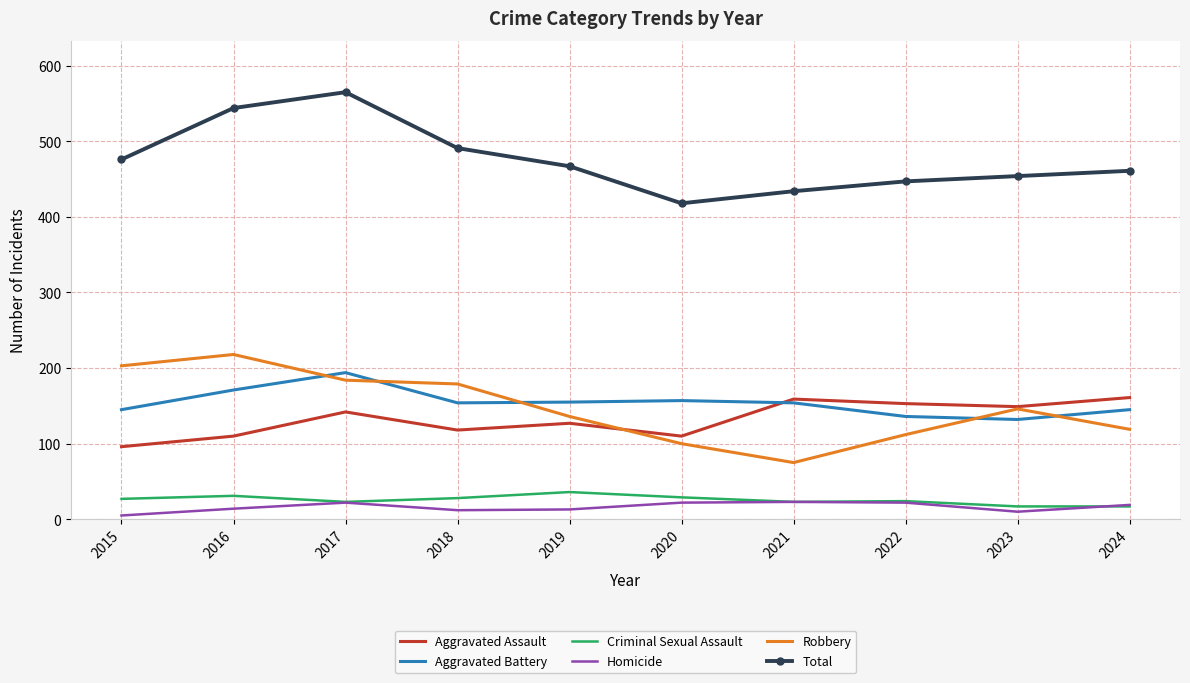

Which category has the highest value across all series?

2017